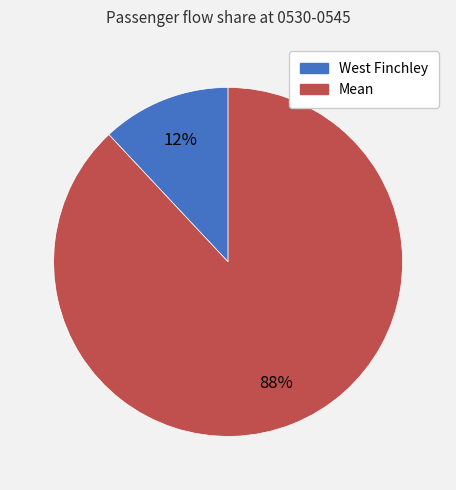

To the nearest percent, what is the average slice percentage?

50%